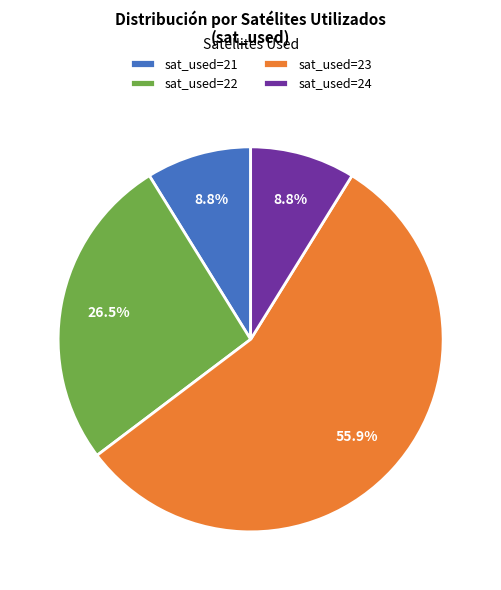

What percentage is NOT represented by sat_used=21?

91.2%